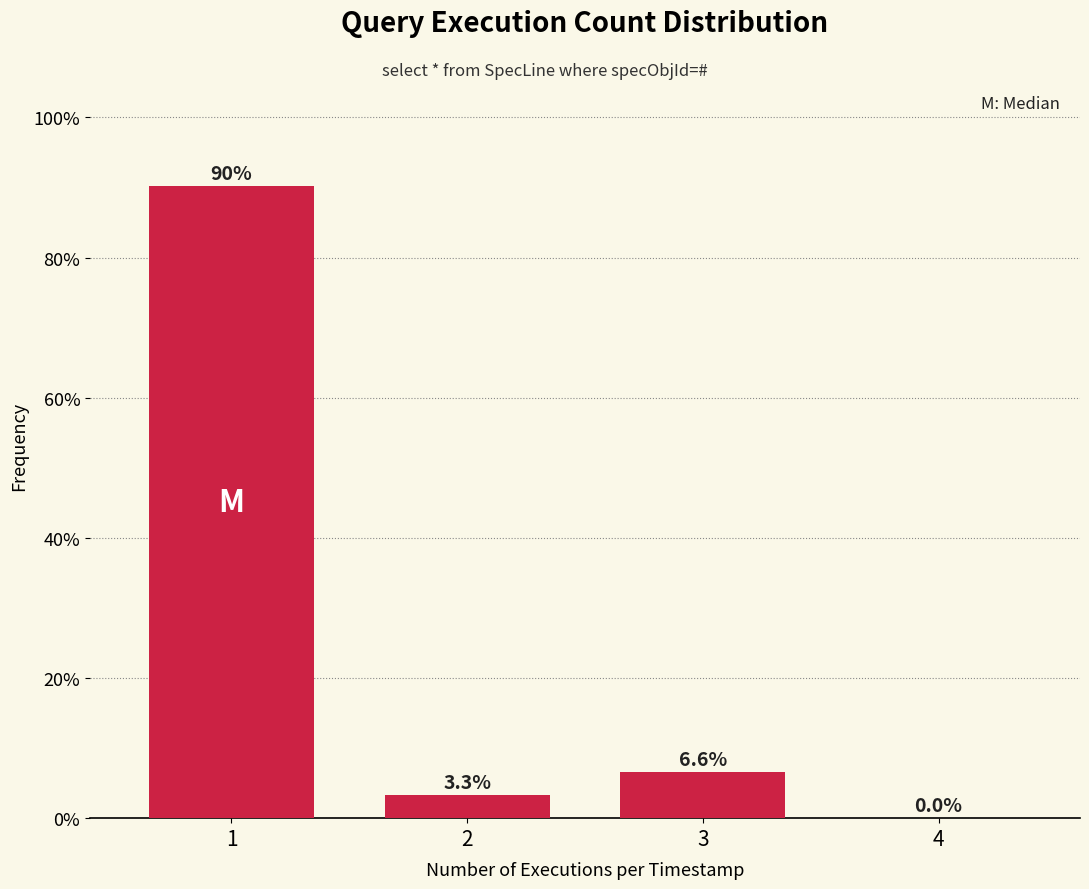

What is the height of the bar covering 2.5 to 3.5 on the x-axis?

6.6